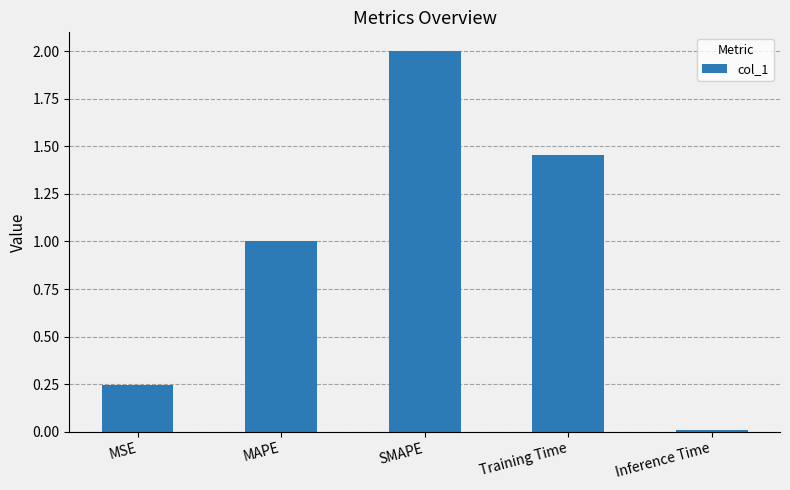

The value at MAPE is 1.0. True or false?

True